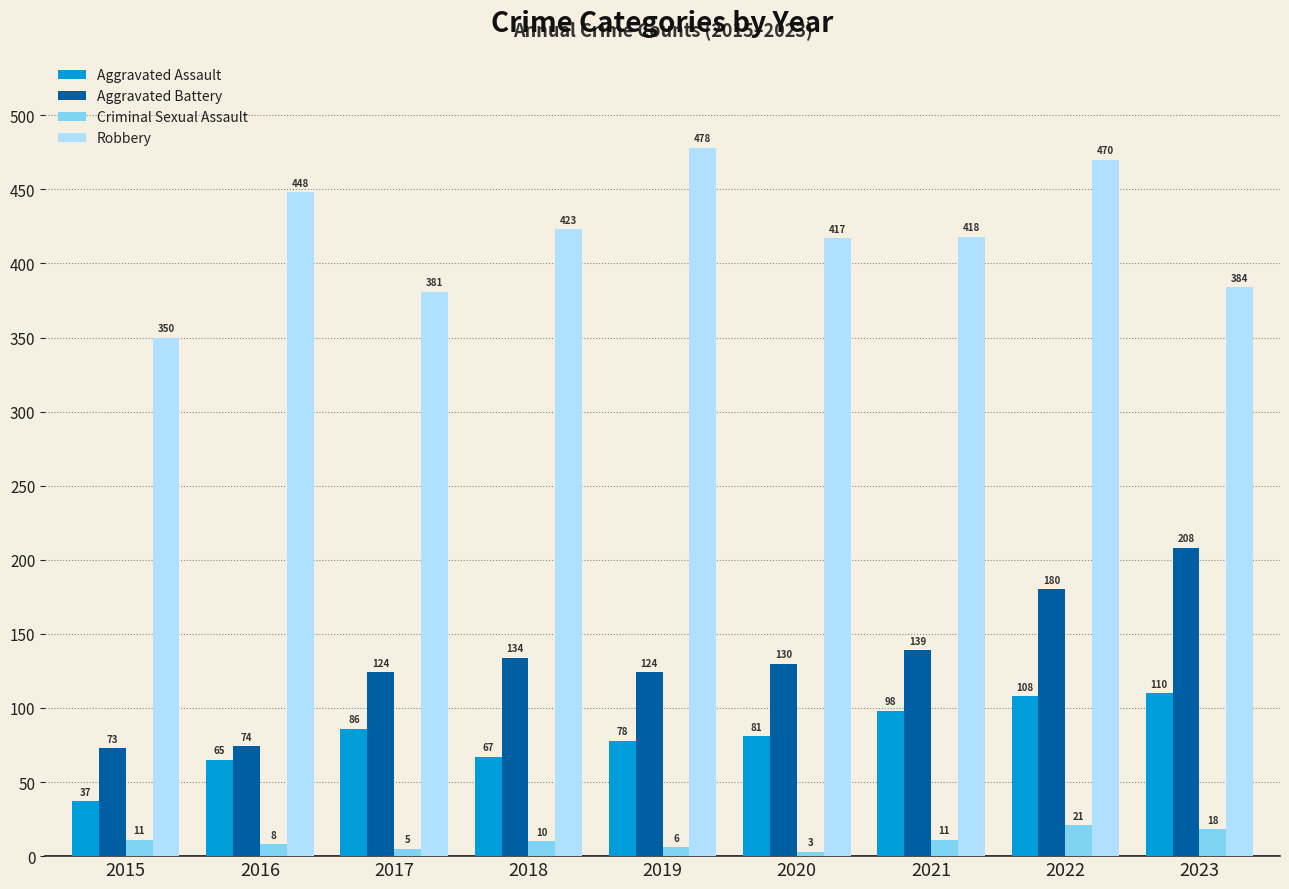

The Aggravated Battery series shows 208 at 2023. True or false?

True